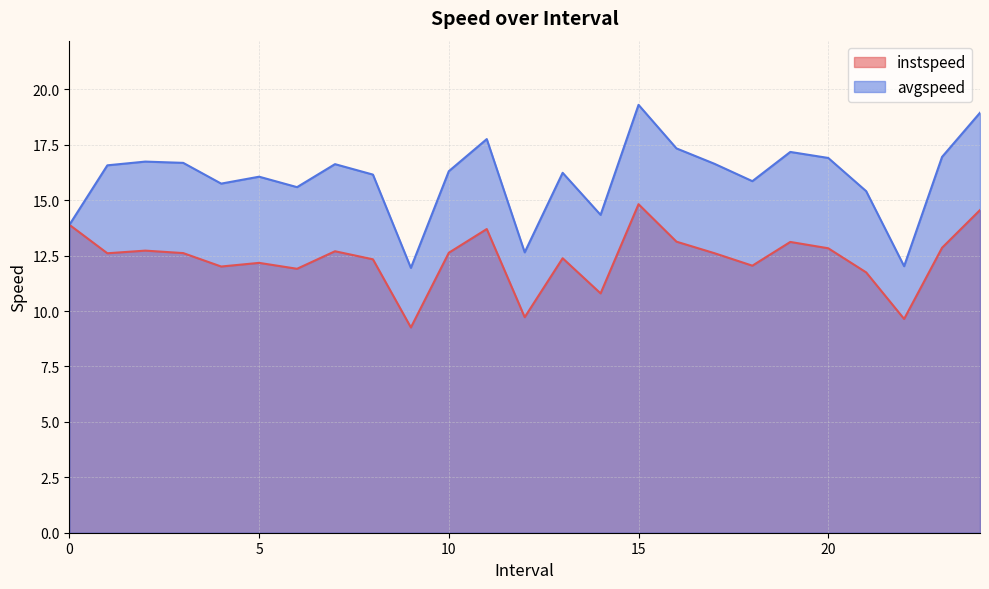

What is the value of the instspeed point at the 14th from the left?

12.4